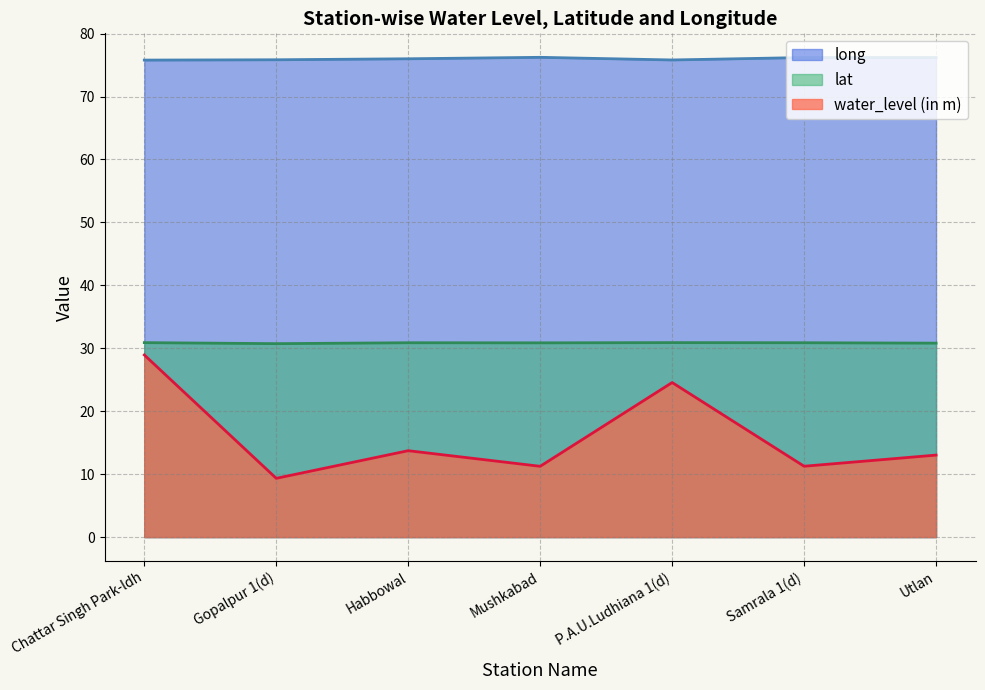

What is the value of the long point at the 3rd from the left?

76.0